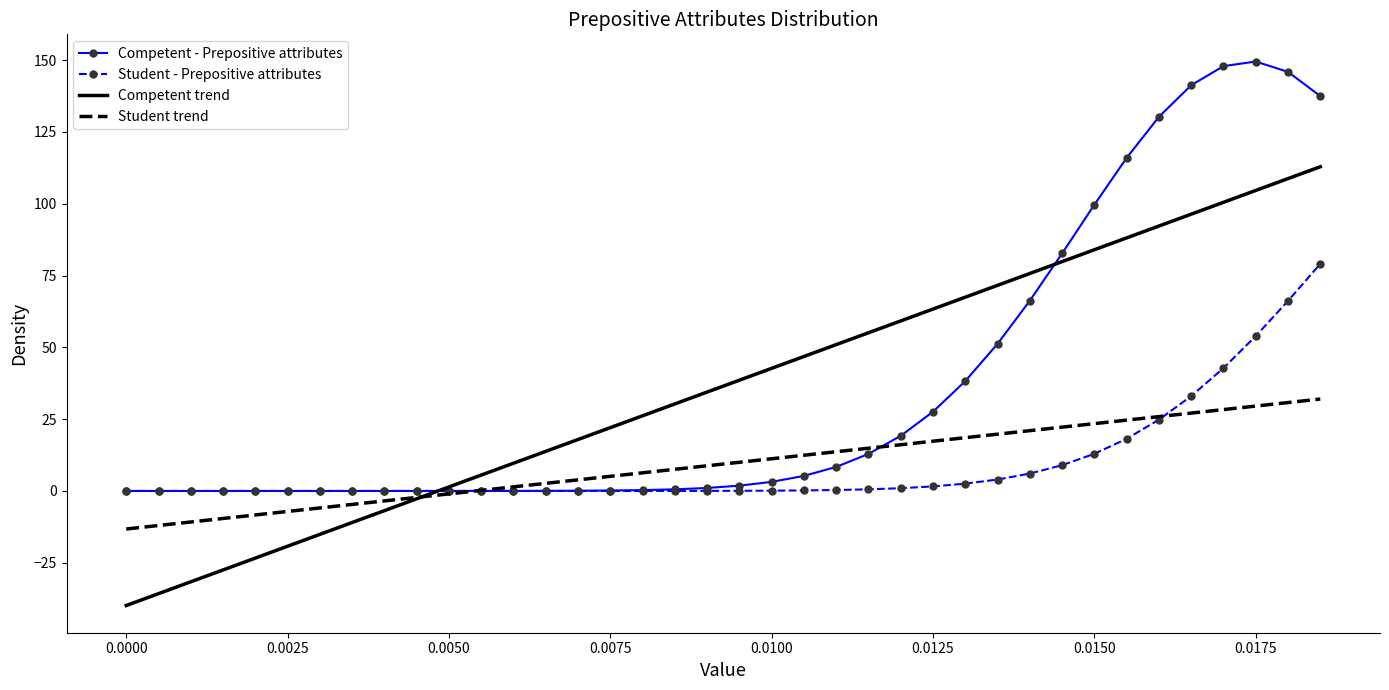

What is the lowest value of the Student trend series?

-13.2